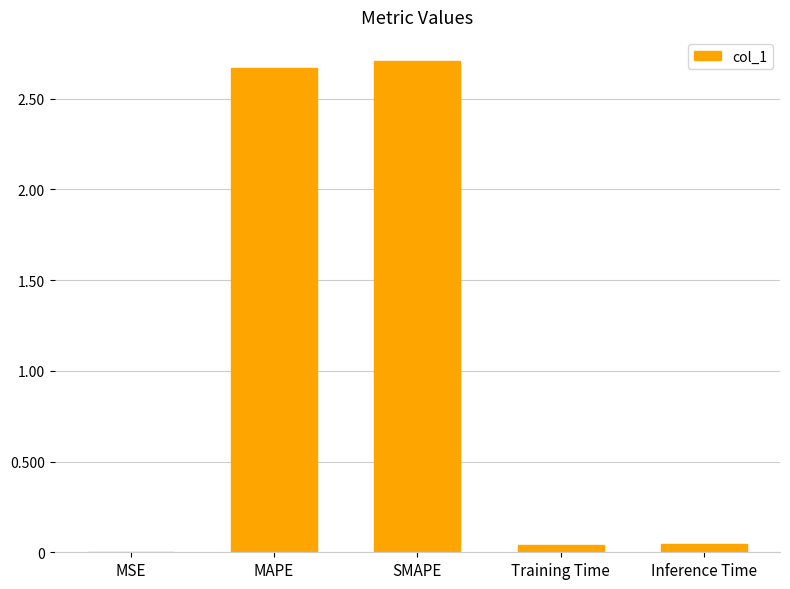

What is the sum of all values?

5.5